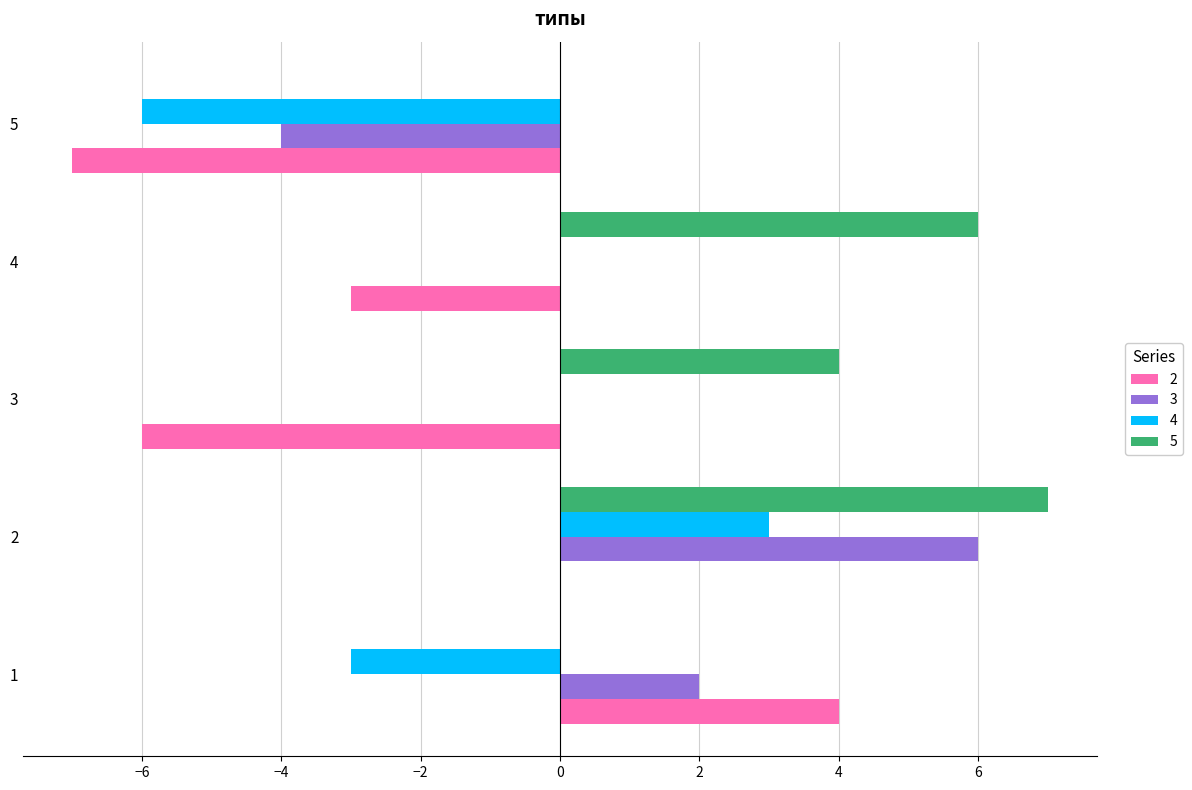

True or false: 2 has a value of -5 at 4.

False